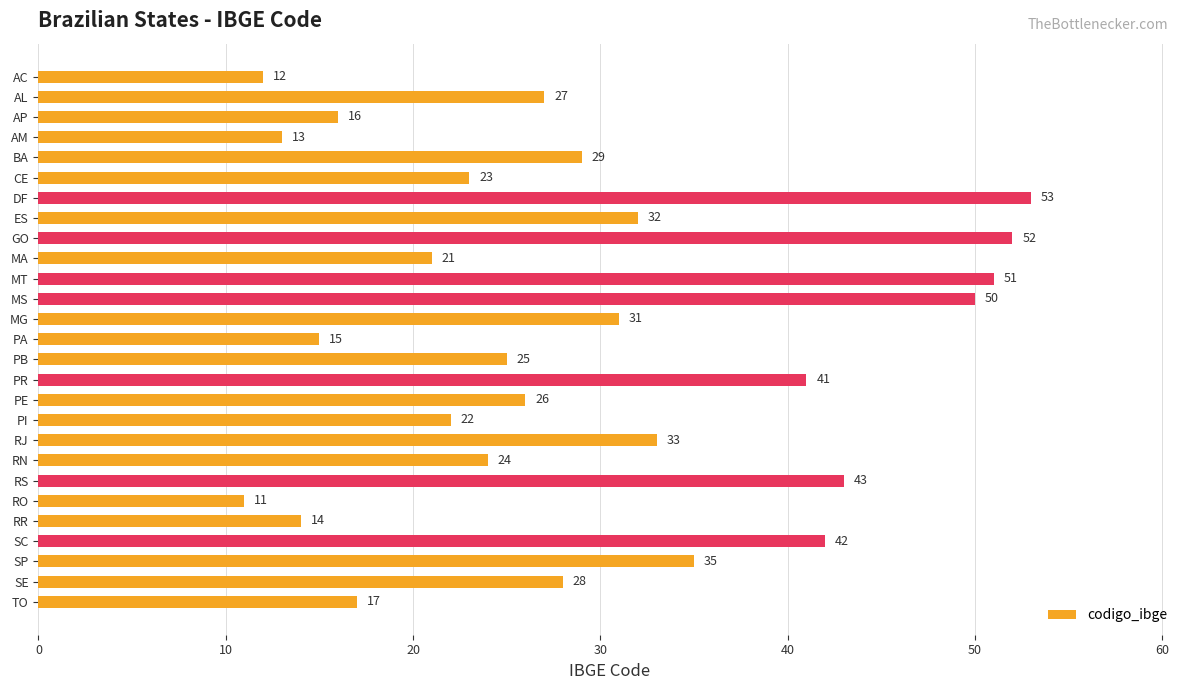

What is the ratio of the value at MG to the value at SC?

0.7